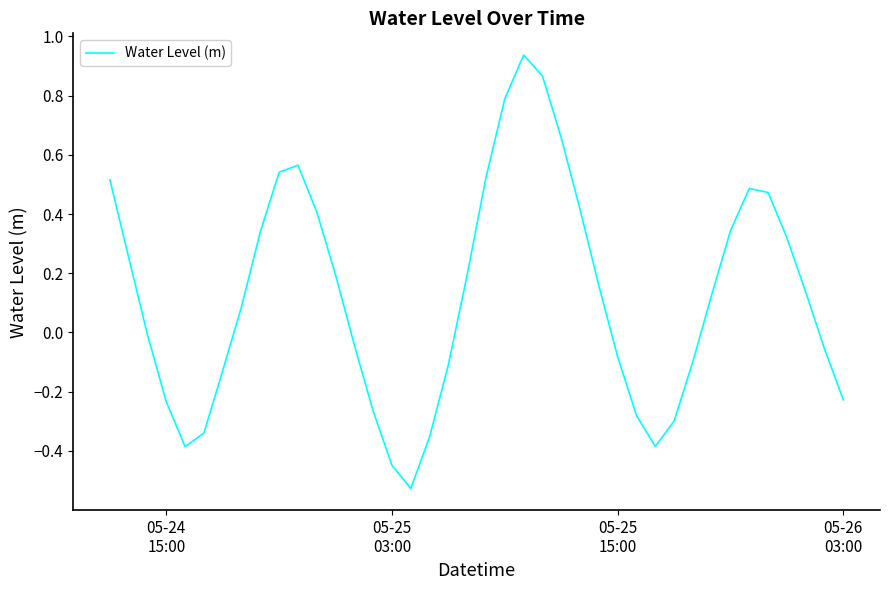

What is the difference between the maximum and minimum values?

1.5